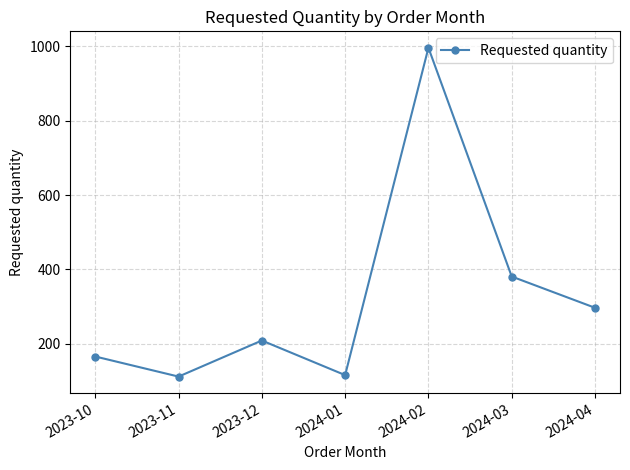

What is the label of the 2nd point from the left?

2023-11